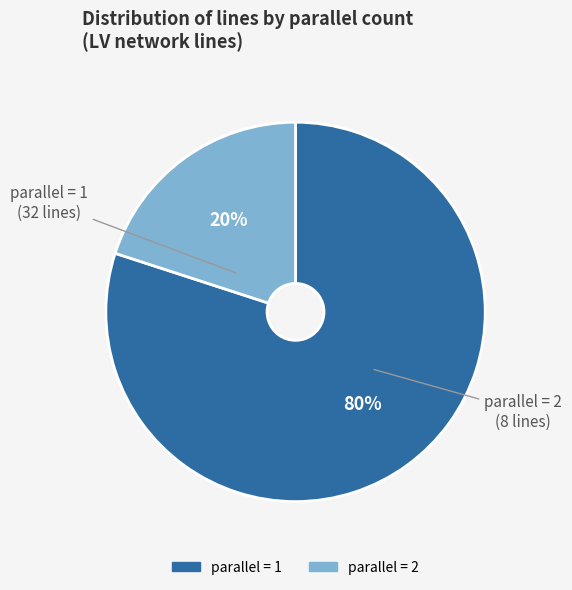

To the nearest percent, what is the difference between the largest and smallest slice percentages?

60%